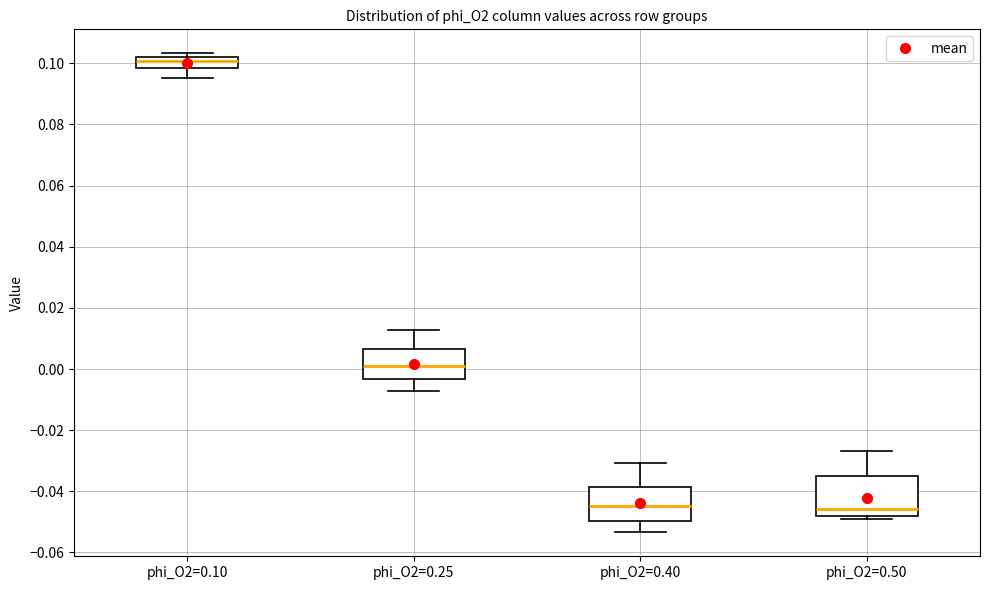

Reading left to right, transcribe this box plot: for each box, give where its median line is, the range the box spans, and where its two whiskers end, as read against the y-axis. The values are not printed on the chart, so give them approximately, as read against the axis.

phi_O2=0.10: median 0.100, box 0.098 to 0.102, whiskers 0.096 to 0.104
phi_O2=0.25: median 0.002, box -0.004 to 0.006, whiskers -0.008 to 0.012
phi_O2=0.40: median -0.044, box -0.050 to -0.038, whiskers -0.054 to -0.030
phi_O2=0.50: median -0.046, box -0.048 to -0.034, whiskers -0.050 to -0.026